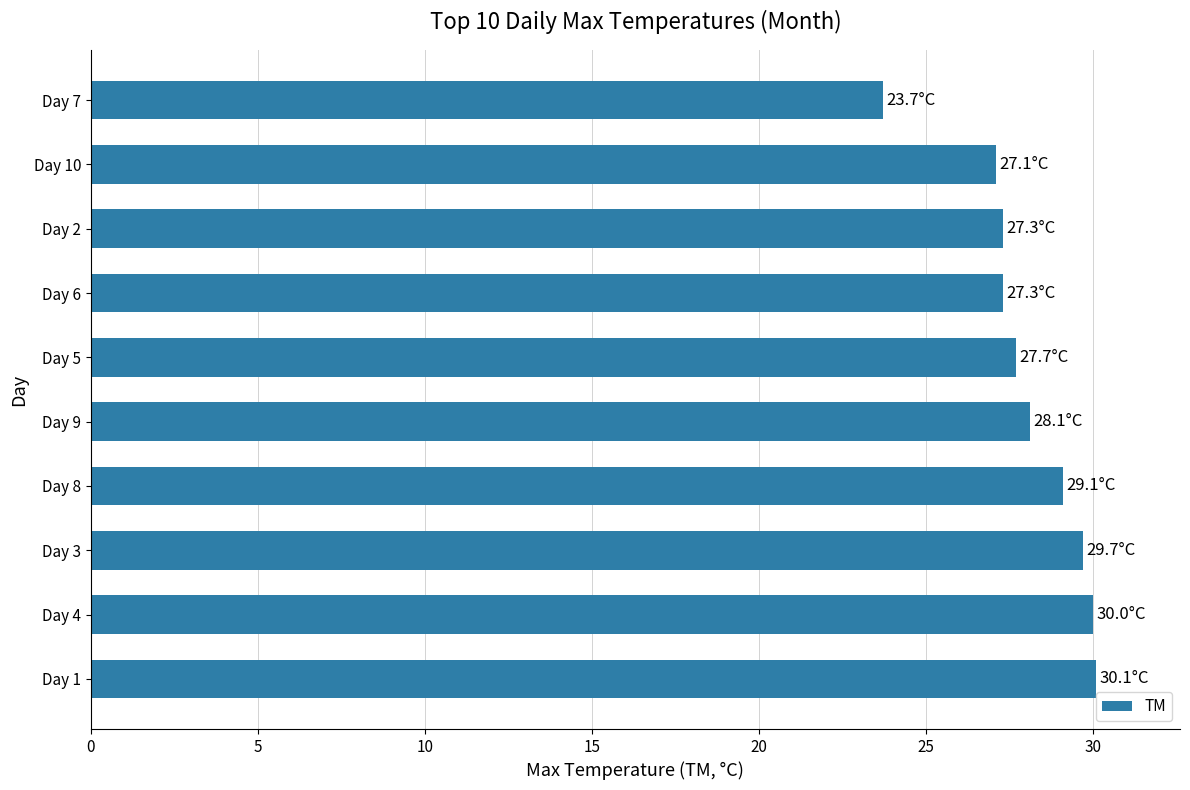

The chart shows a value of 38.8 at Day 7. True or false?

False